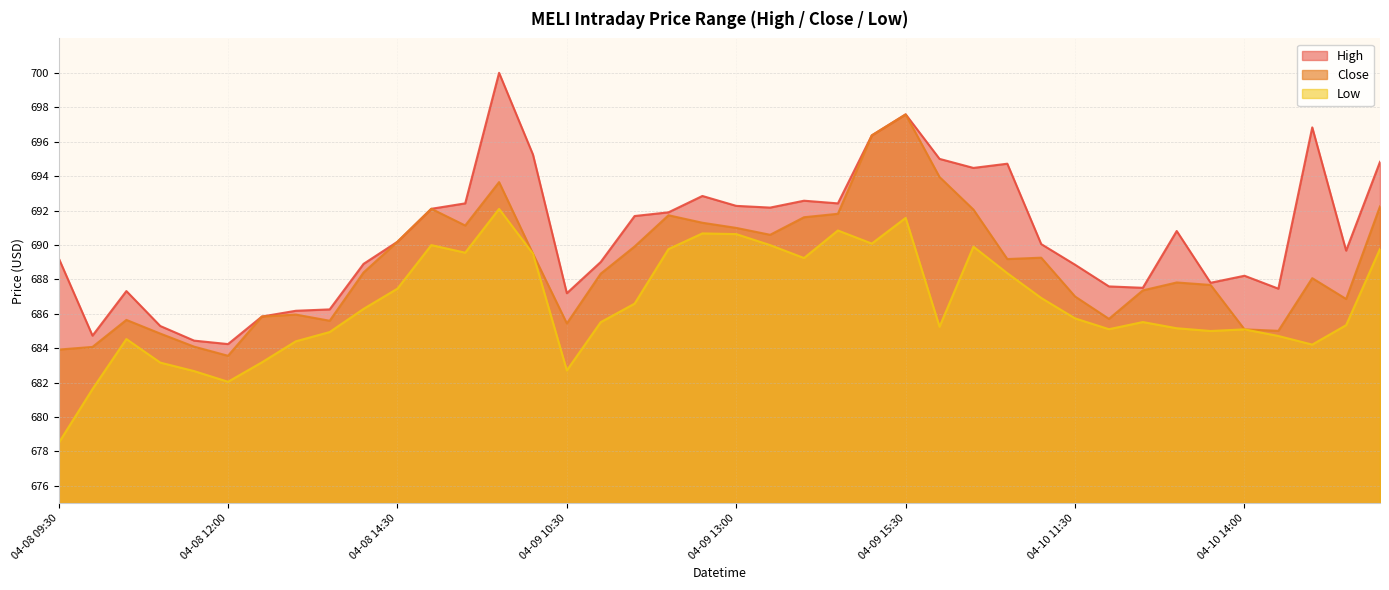

What are all the series names shown in the legend?

High, Low, Close